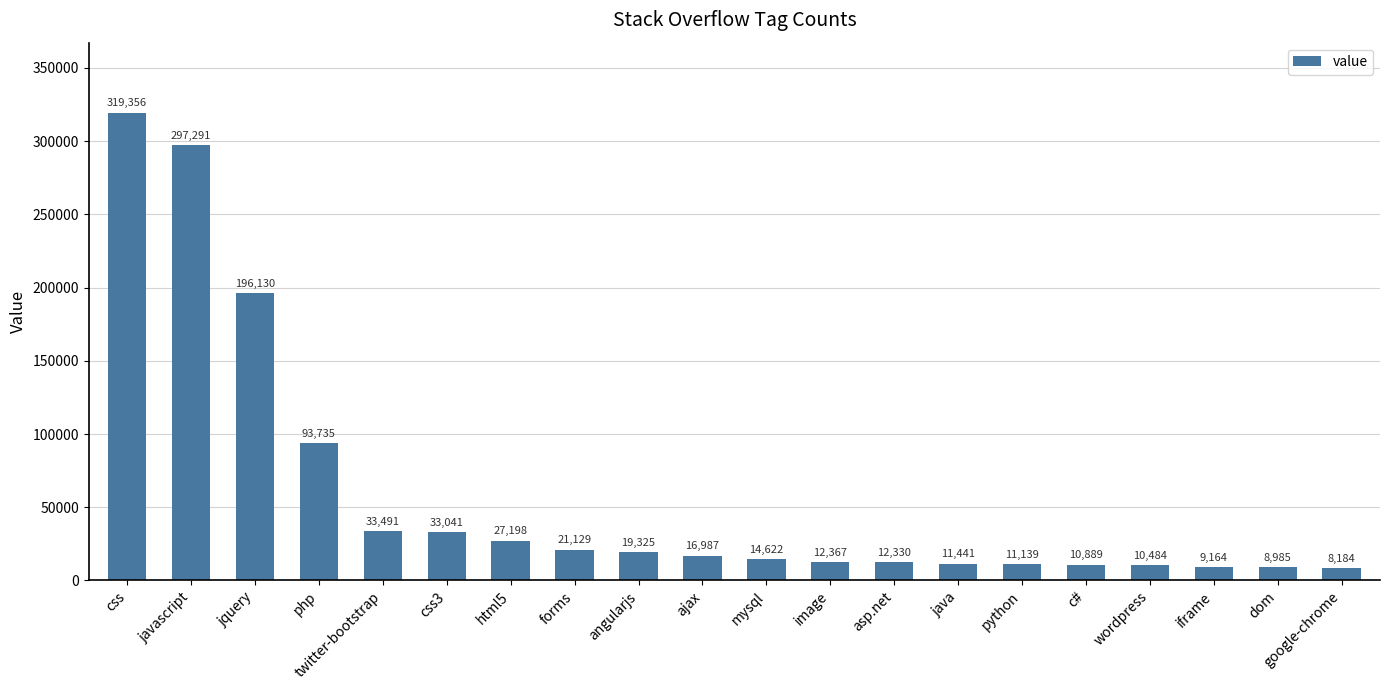

What is the difference between the maximum and minimum values?

311172